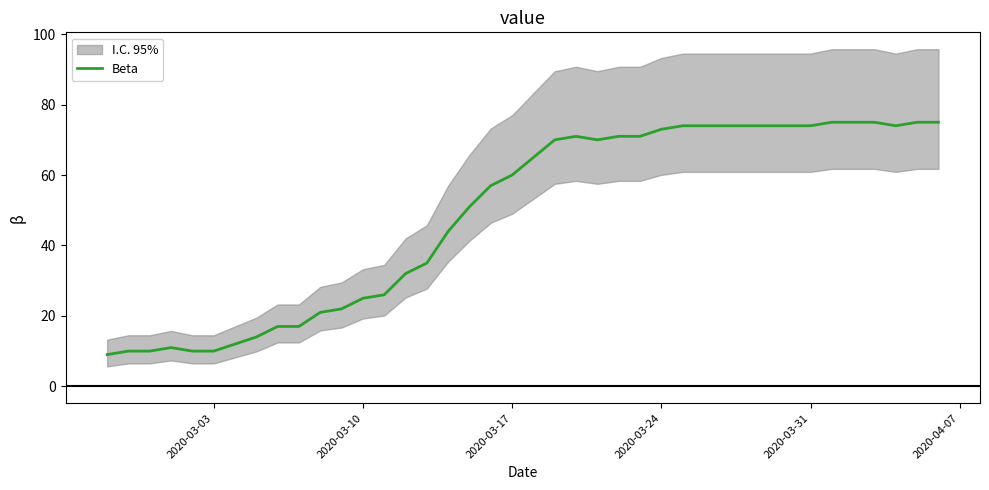

What is the value of the 30th point from the left?

74